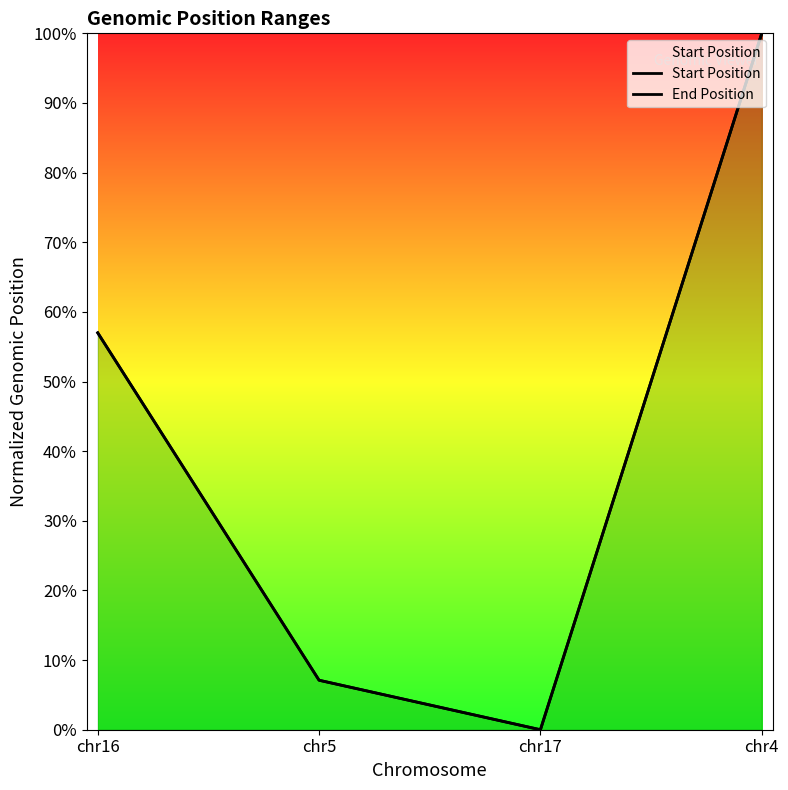

True or false: Start Position and End Position cross at least once.

False